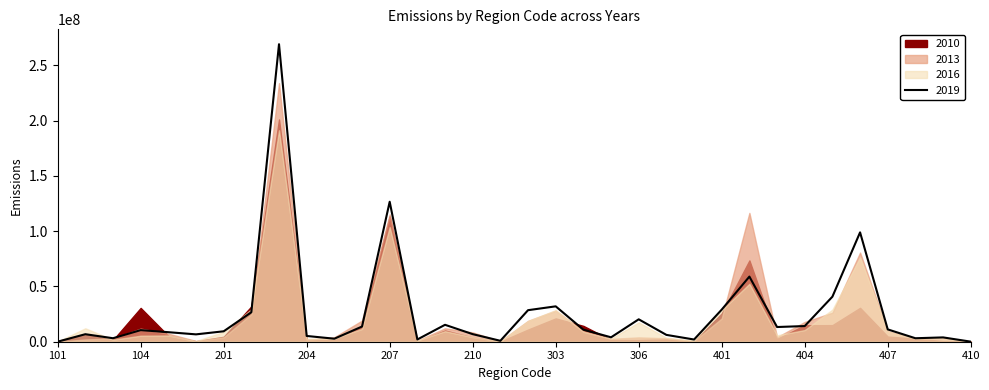

What is the lowest value of the 2013 series?

48527